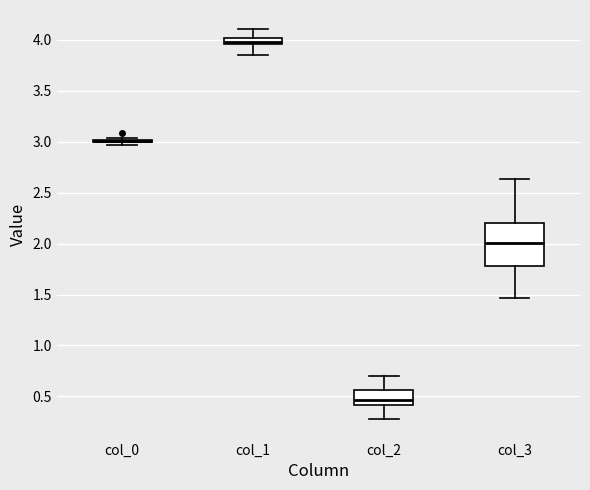

Comparing the boxes themselves (not the whiskers), which one is the tallest?

col_3